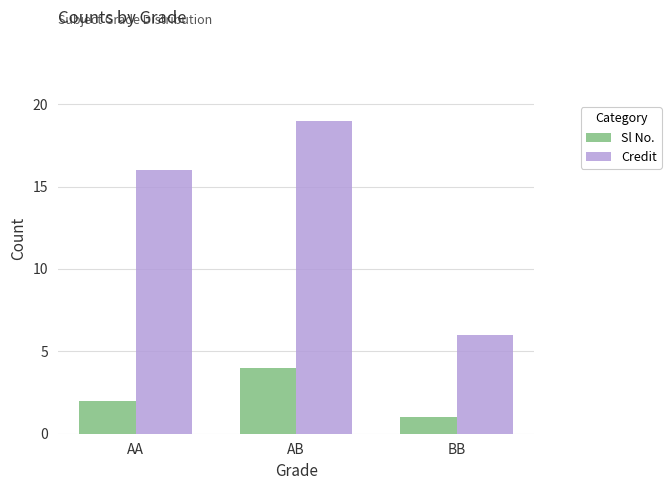

What is the difference between the second highest and minimum values in the Sl No. series?

1